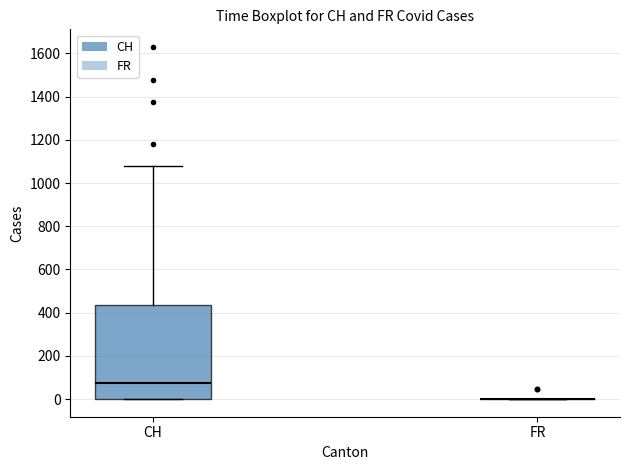

Reading left to right, transcribe this box plot: for each box, give where its median line is, the range the box spans, and where its two whiskers end, as read against the y-axis. The values are not printed on the chart, so give them approximately, as read against the axis.

CH: median 80, box 0 to 440, whiskers 0 to 1080
FR: box collapsed to a line at 0, whiskers 0 to 0